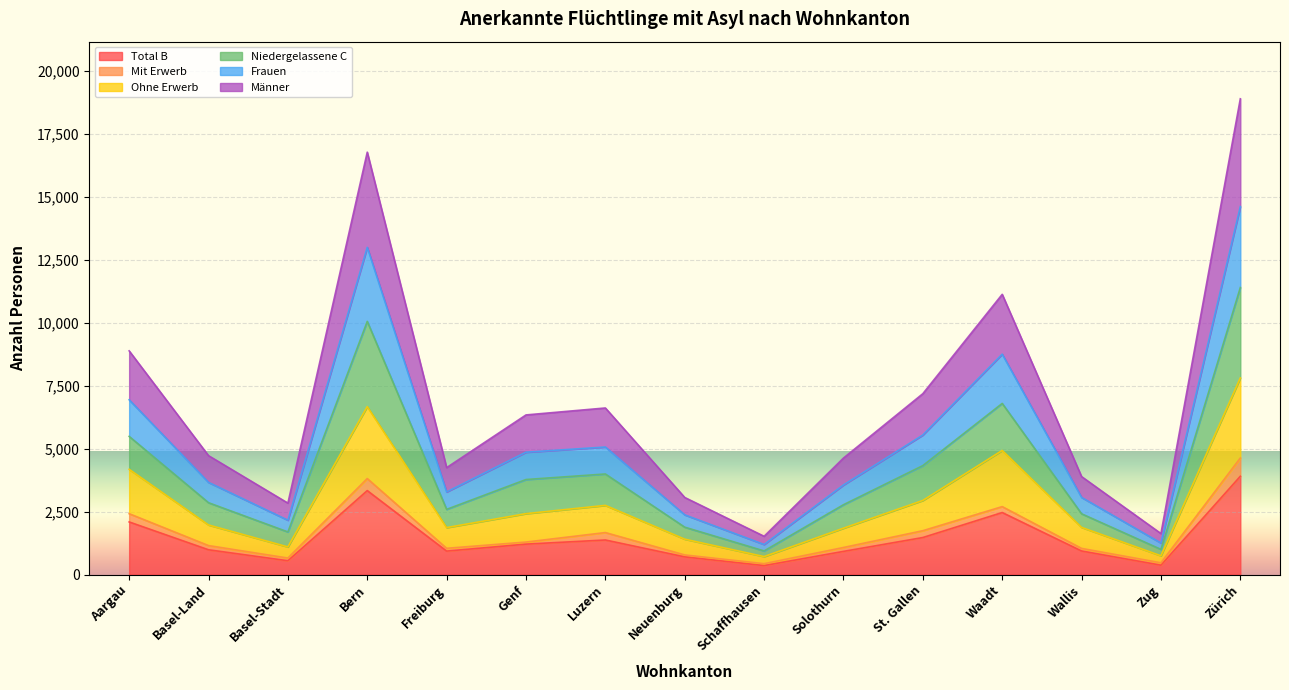

Which series has the widest spread of values?

Niedergelassene C